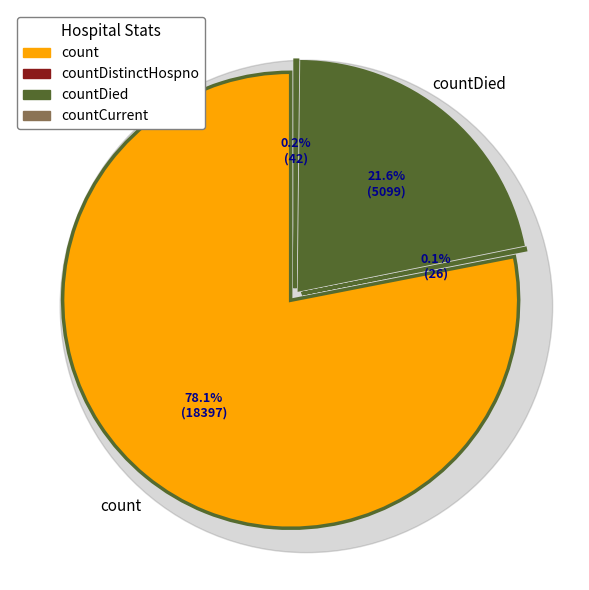

To the nearest percent, what is the difference between the count and countDied slice percentages?

56%